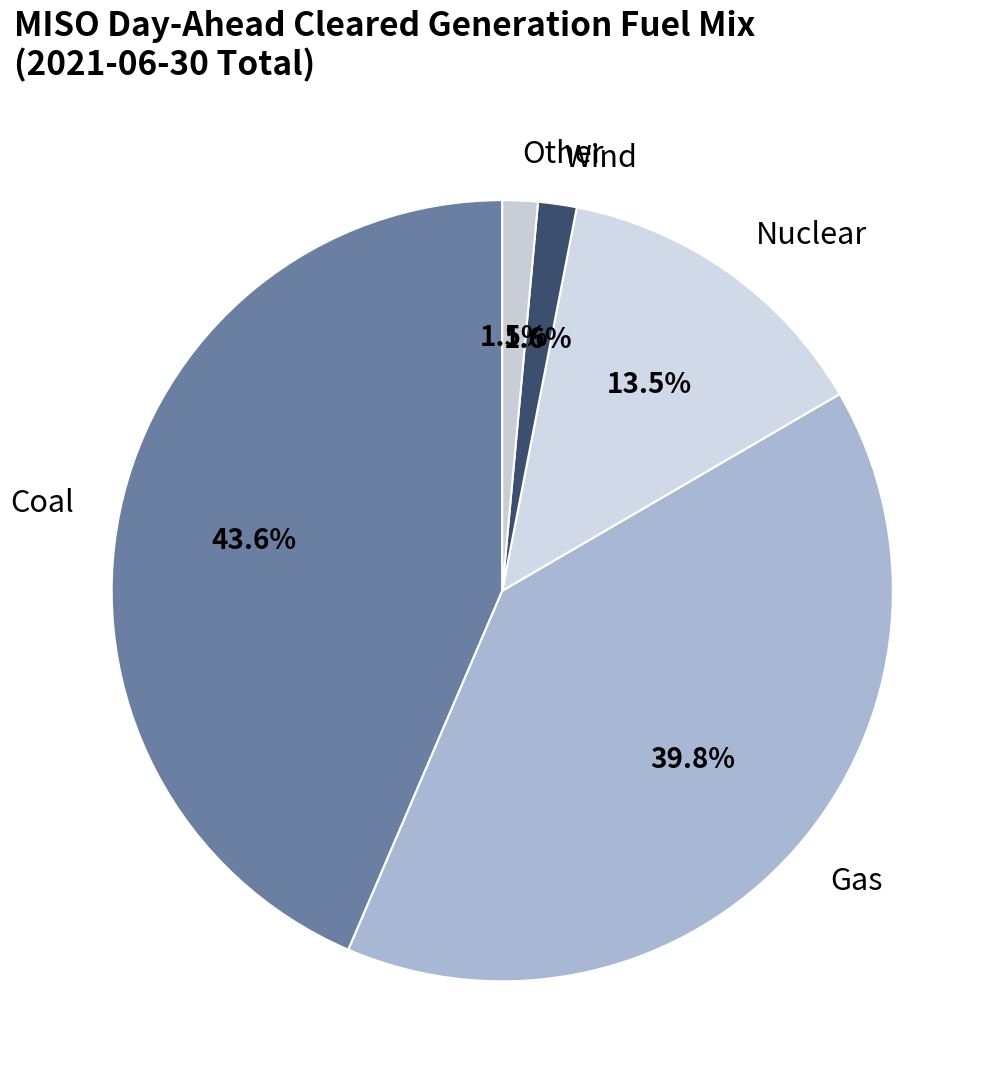

True or false: Nuclear accounts for 20% of the total.

False